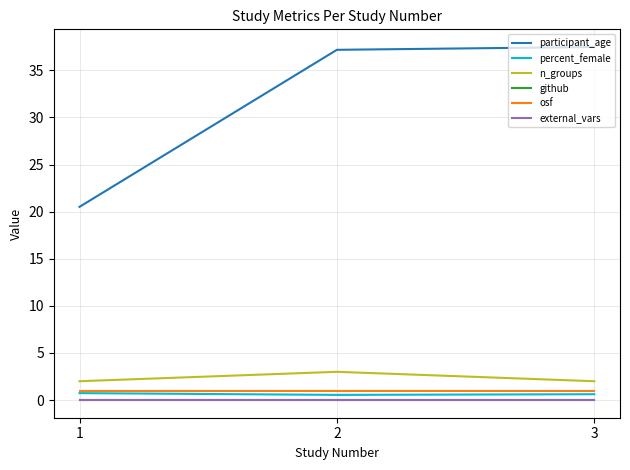

How many lines are shown in the chart?

6